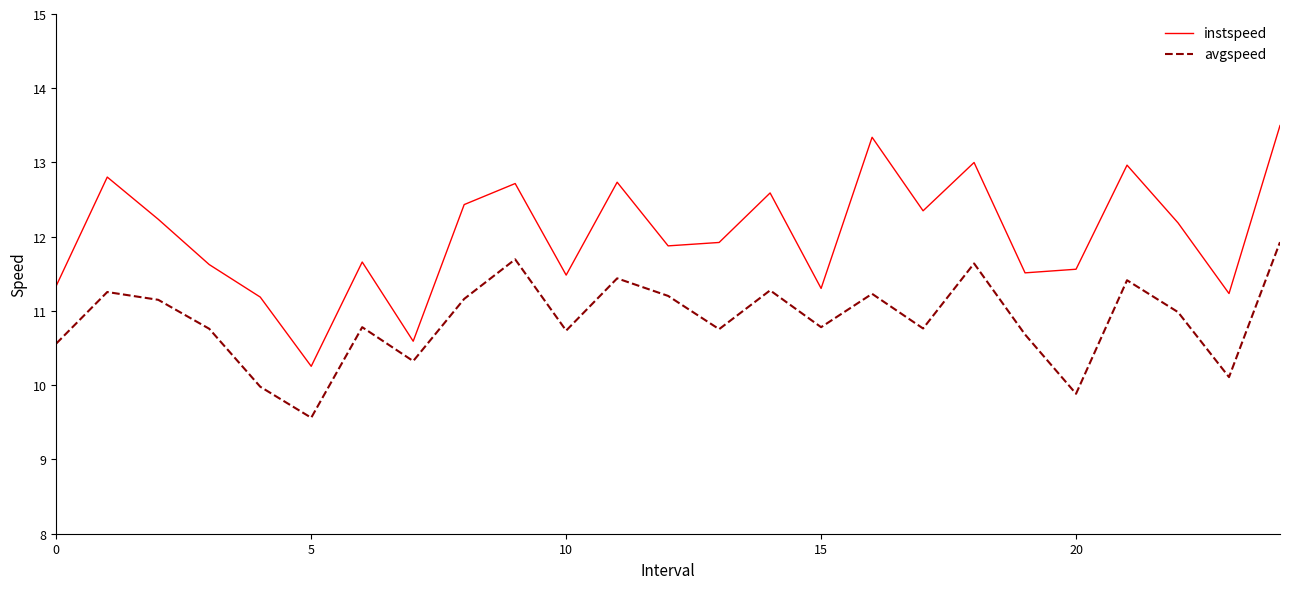

What is the maximum value shown in the chart?

13.5